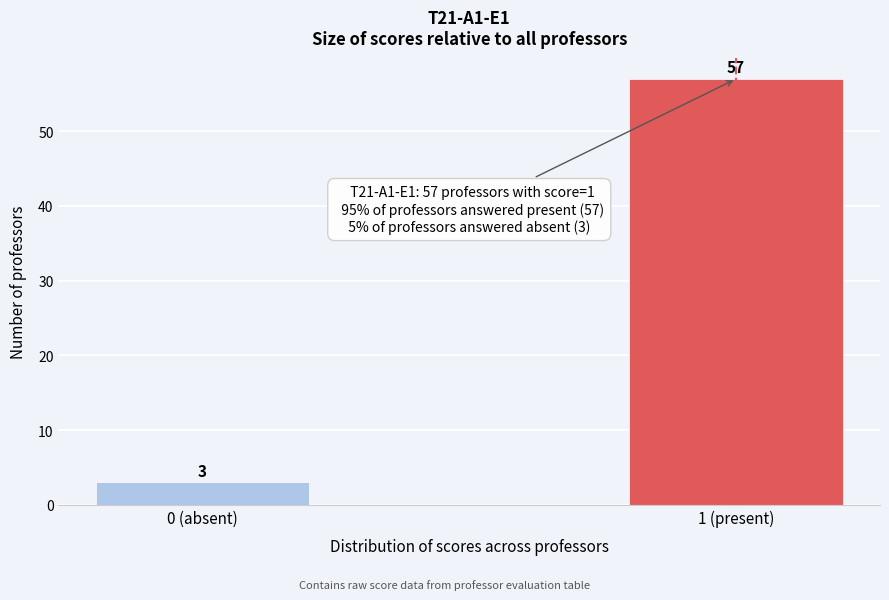

Reading left to right, extract all data points from this chart.

3	57